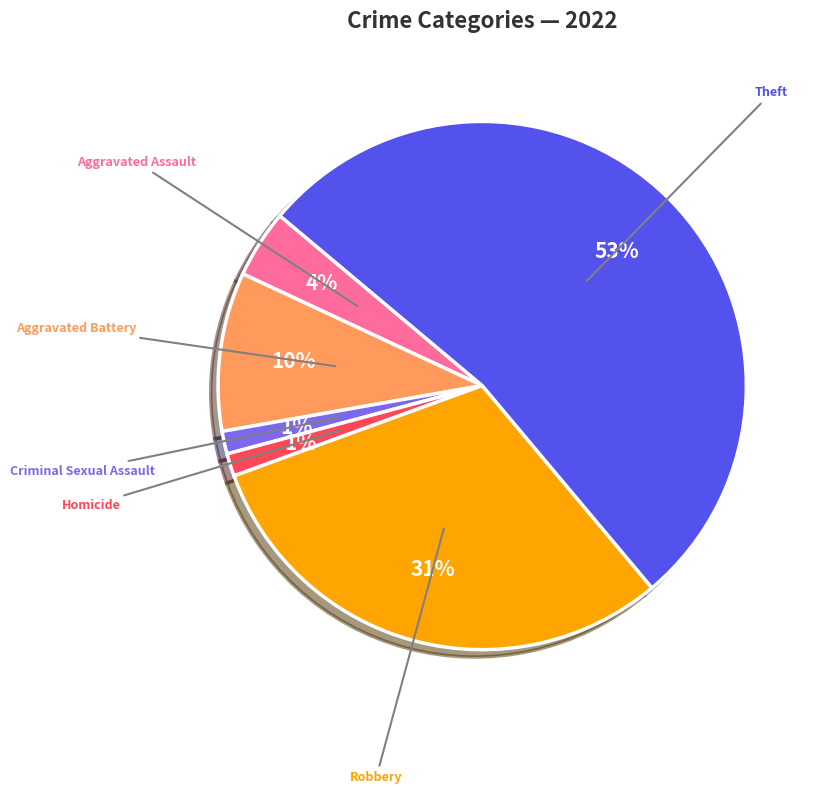

Does Theft represent more than half of the total?

Yes